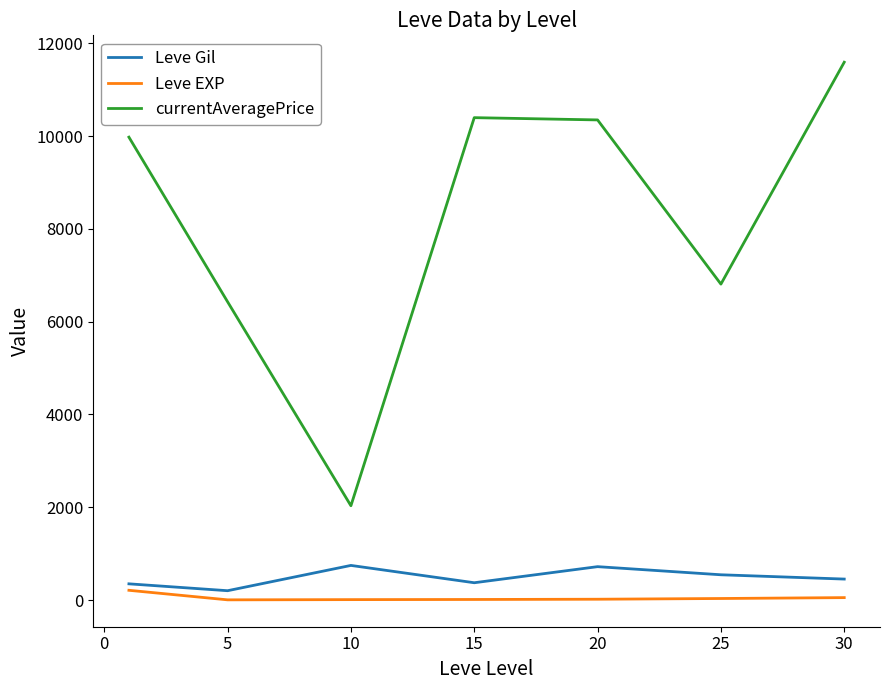

Rank the series by their maximum value, from highest to lowest.

currentAveragePrice, Leve Gil, Leve EXP